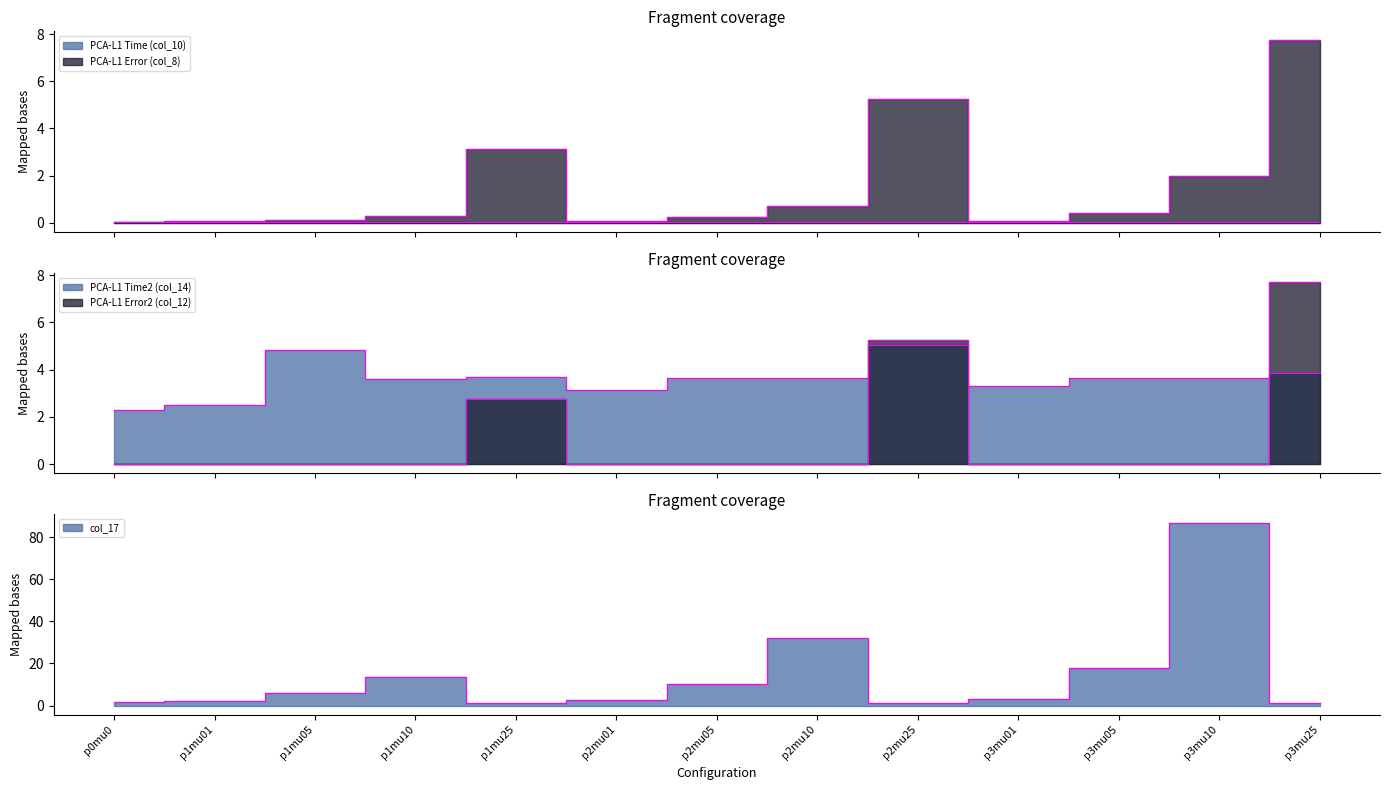

How many lines are shown in the chart?

5